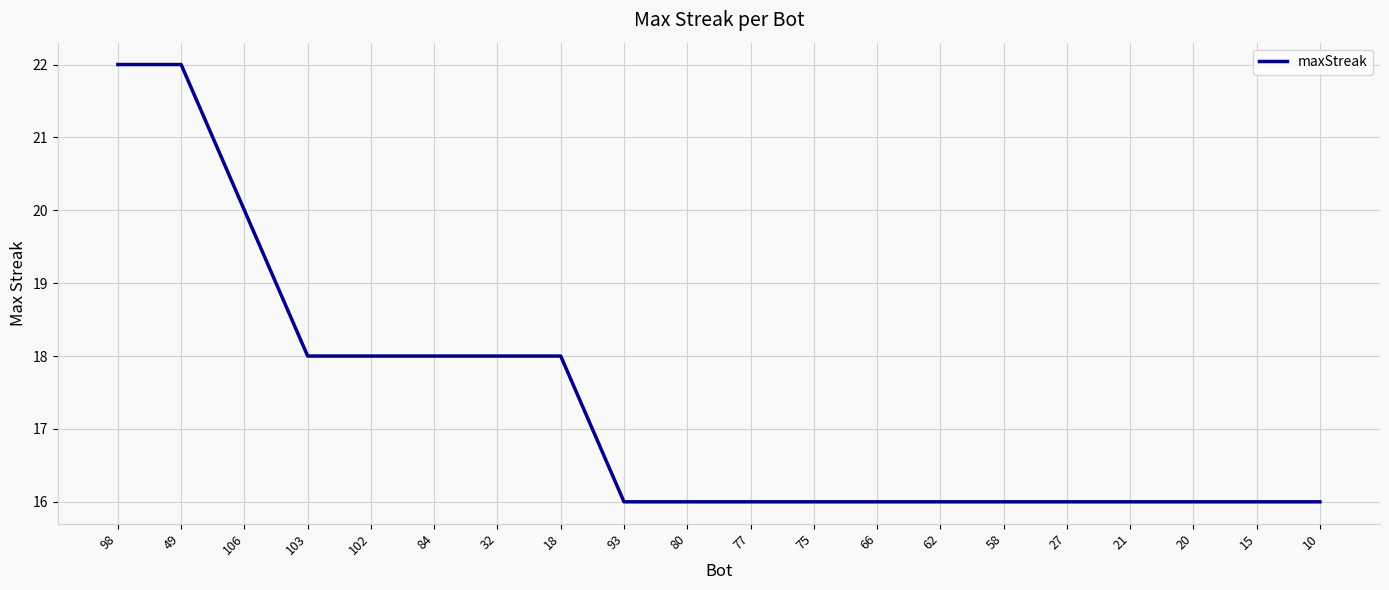

What is the difference between the values at 80 and 49?

6